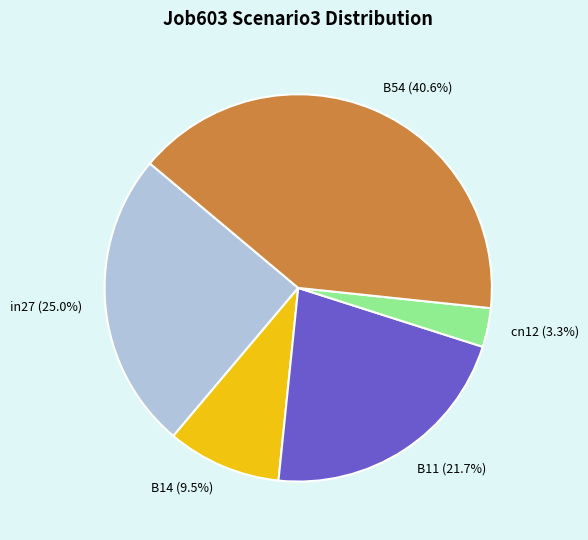

Do B14 and B11 together represent more than half of the pie?

No